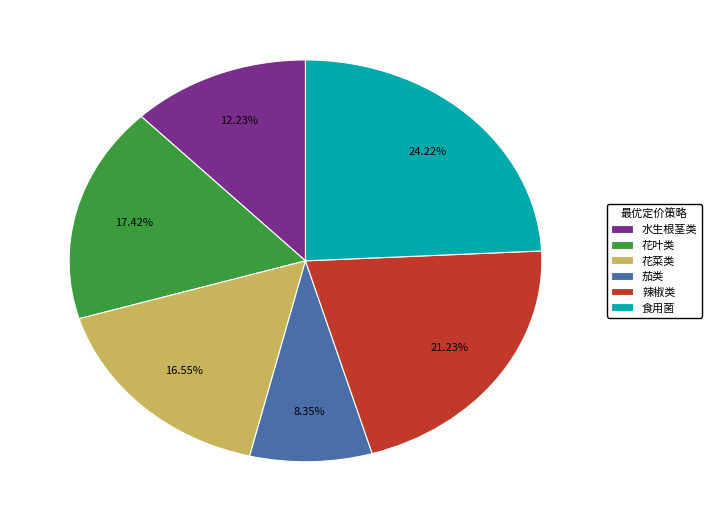

Count the number of slices in the pie.

6